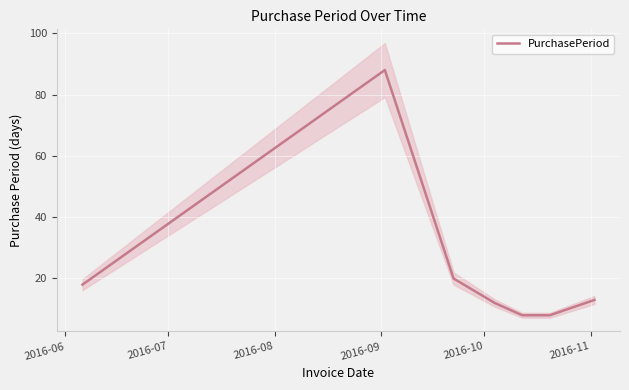

What is the maximum value for PurchasePeriod?

88